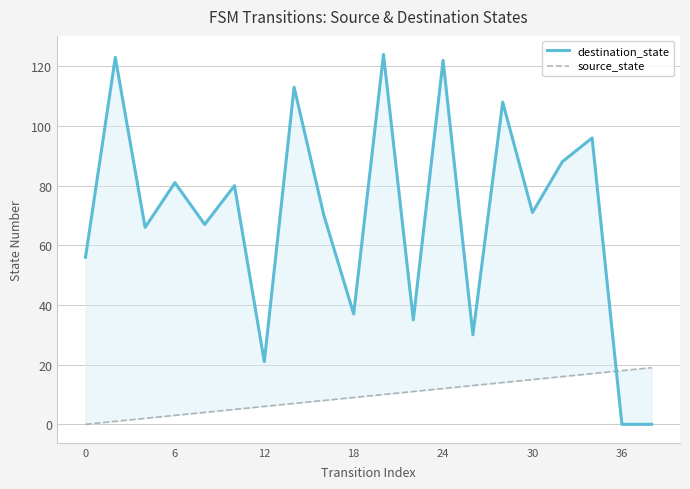

Reading left to right, what are all the values shown in this chart?

destination_state: 56	123	66	81	67	80	21	113	70	37	124	35	122	30	108	71	88	96	0	0
source_state: 0	1	2	3	4	5	6	7	8	9	10	11	12	13	14	15	16	17	18	19